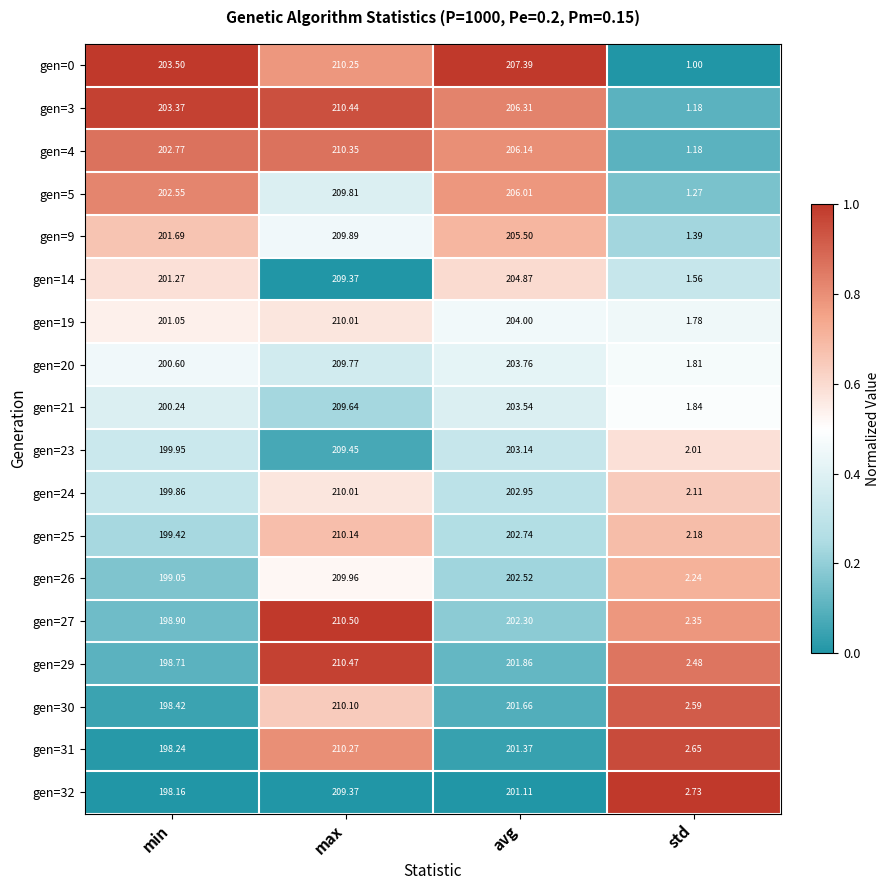

Where is gen=3 nearest to the value 105?

min